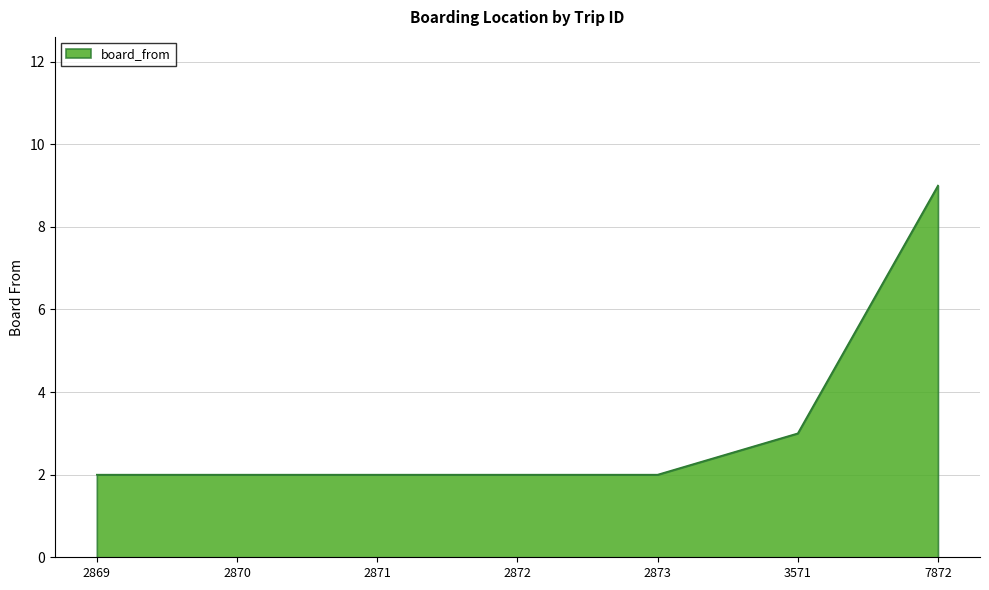

Is it true that the value at 2871 is 3?

False